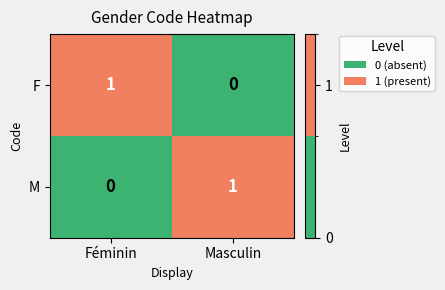

What is the total value across all series at Masculin?

1